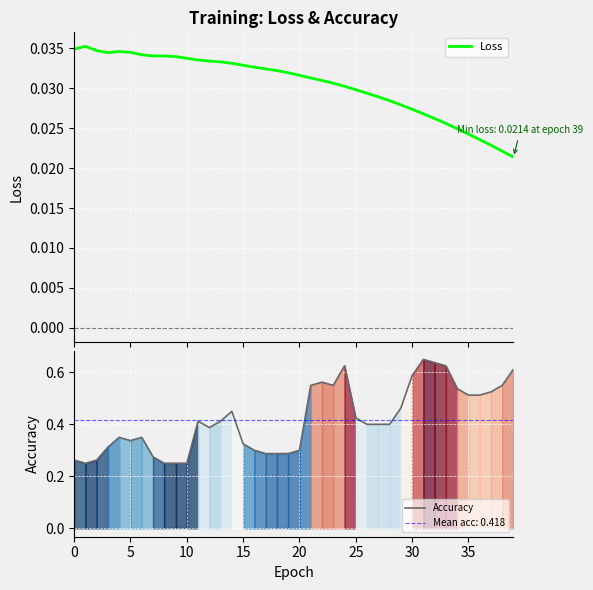

Where is Loss nearest to the value 0?

39